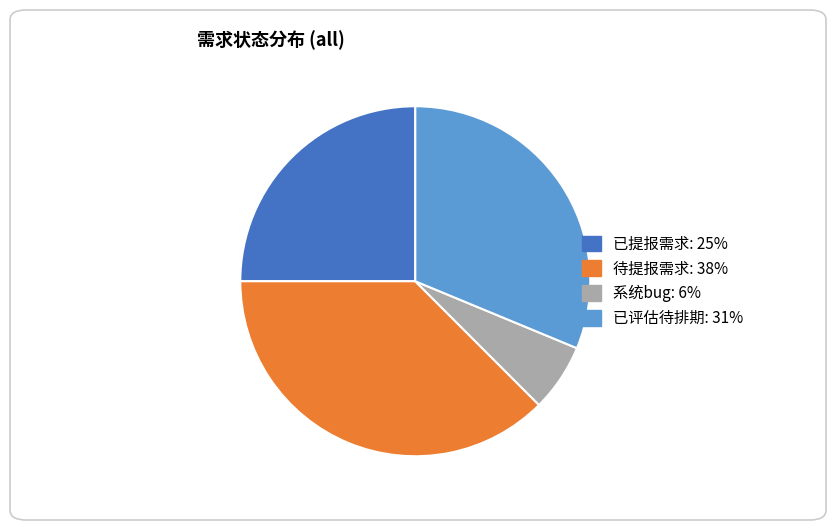

What is the ratio of the value at 系统bug to the value at 已评估待排期?

0.2